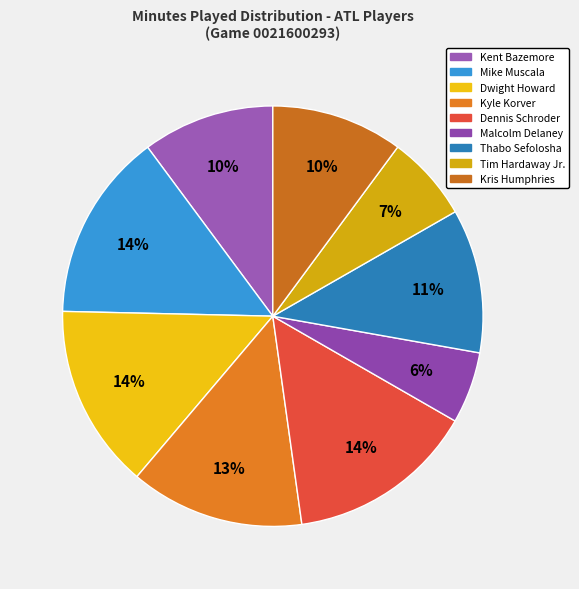

The Dennis Schroder slice represents 14% of the pie. True or false?

True